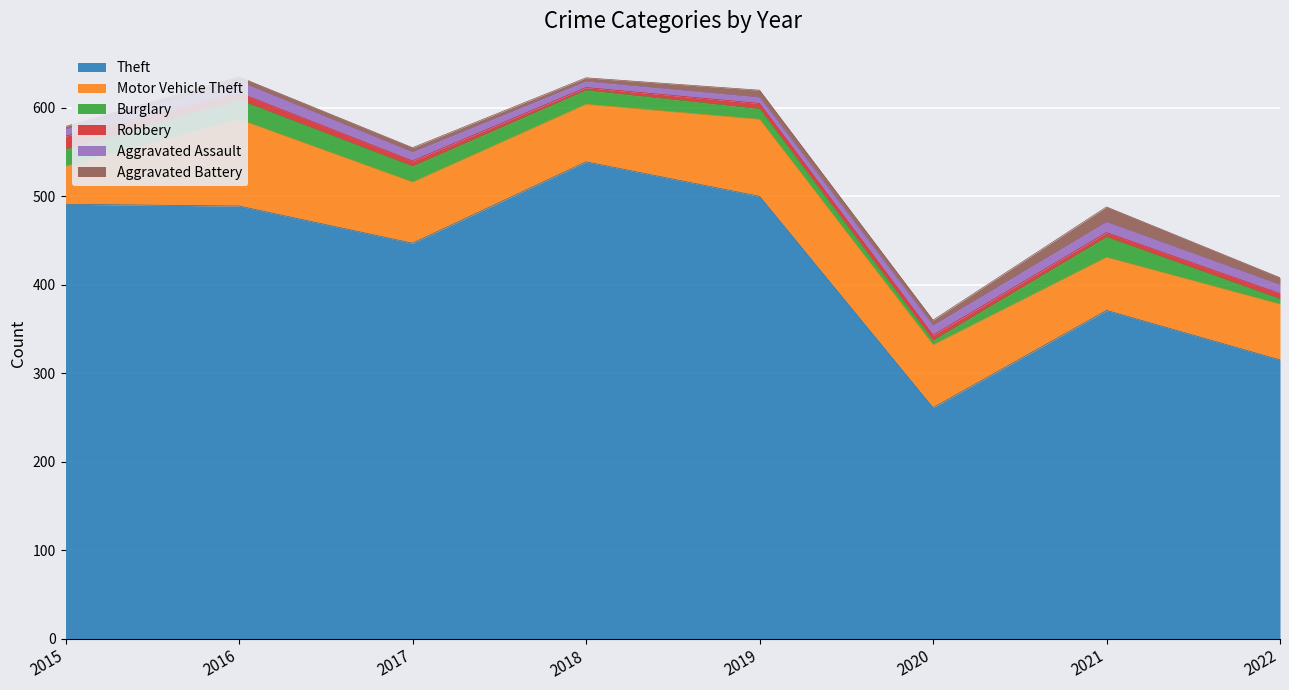

True or false: Aggravated Assault has a value of 12 at 2021.

True